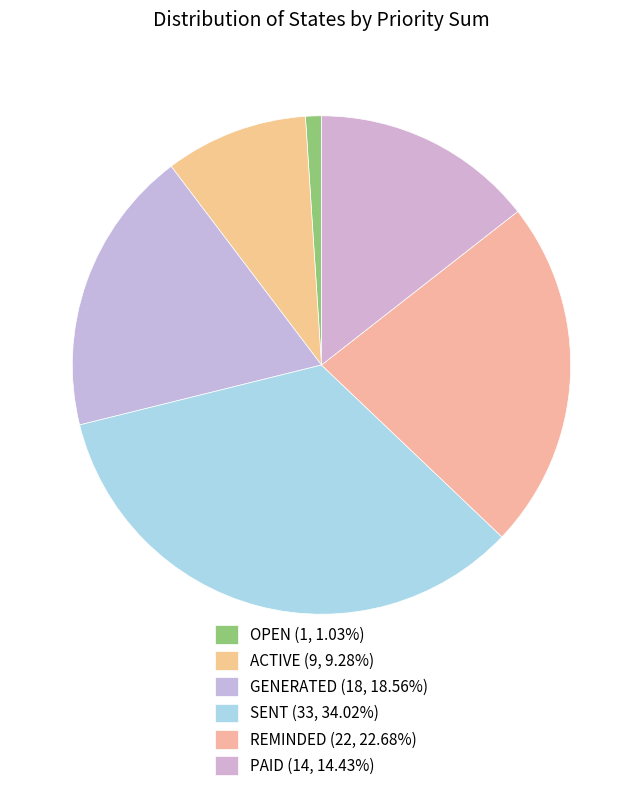

What is the largest slice in the pie chart?

SENT